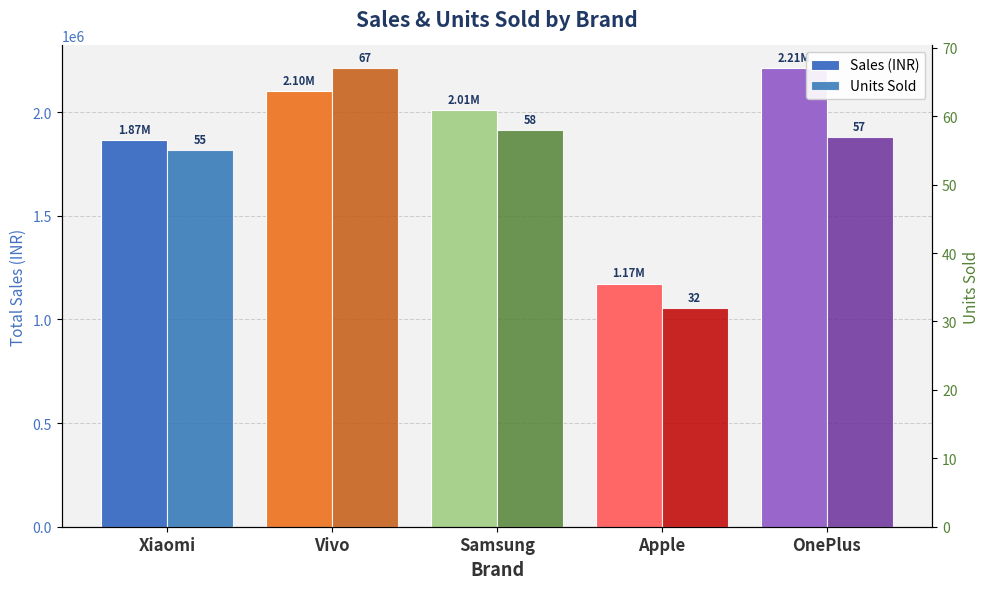

Are the bars horizontal?

No